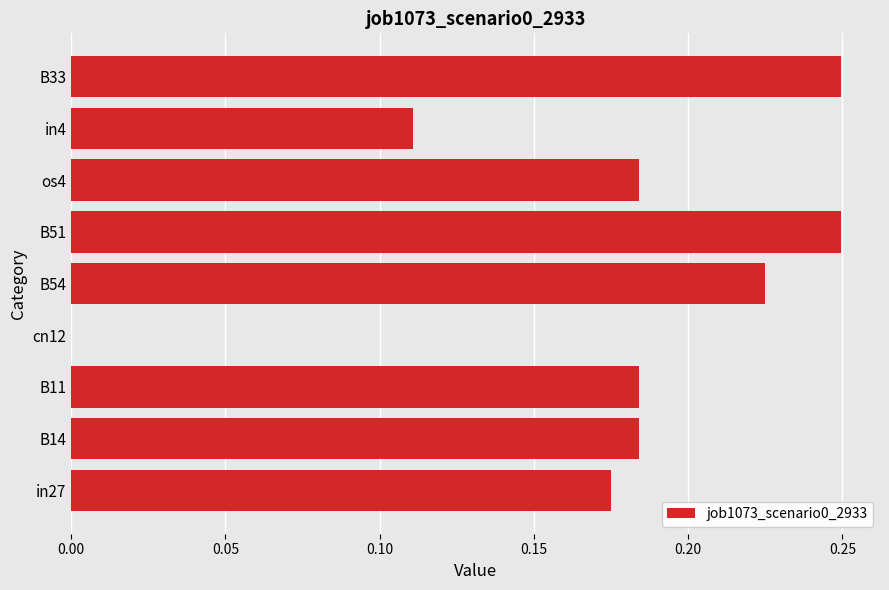

What is the change in value from in27 to B51?

+0.1